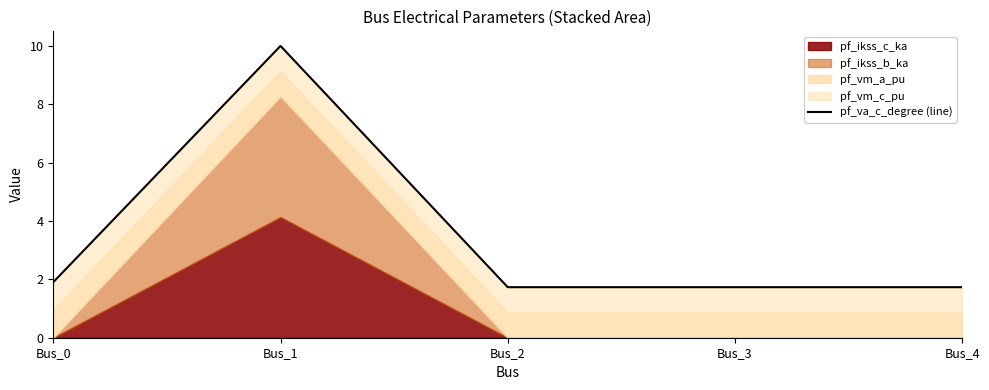

Which label corresponds to the largest value in the chart?

Bus_1